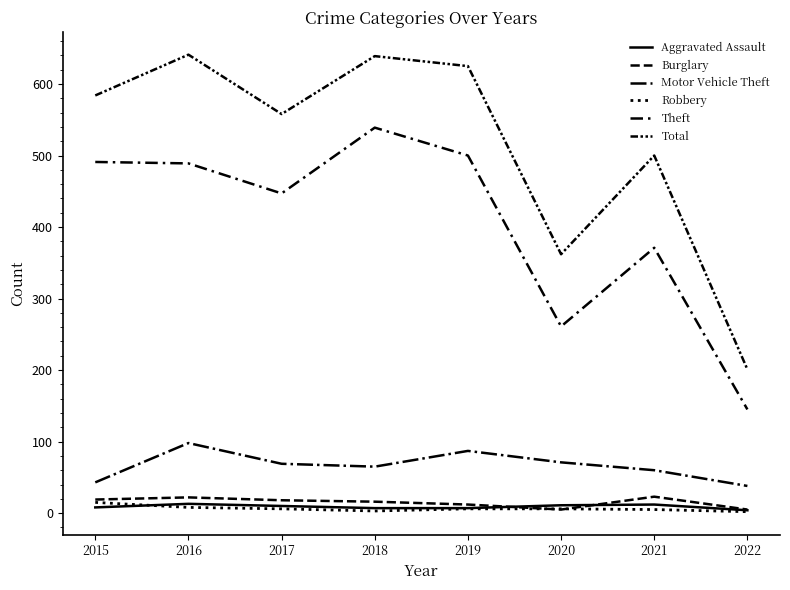

How many lines are shown in the chart?

6